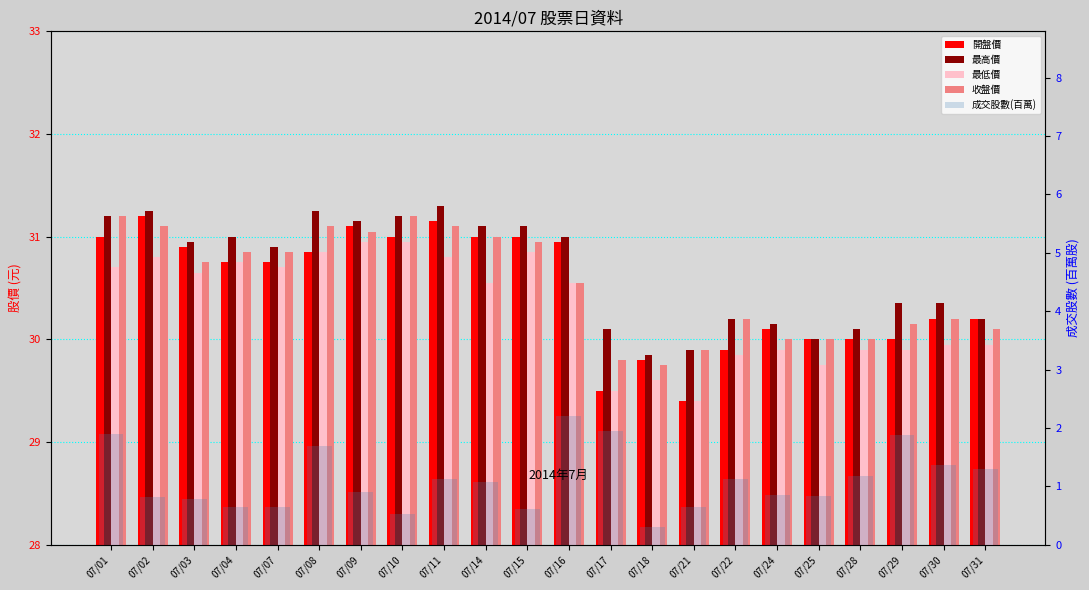

Which series has the largest total across all categories?

最高價